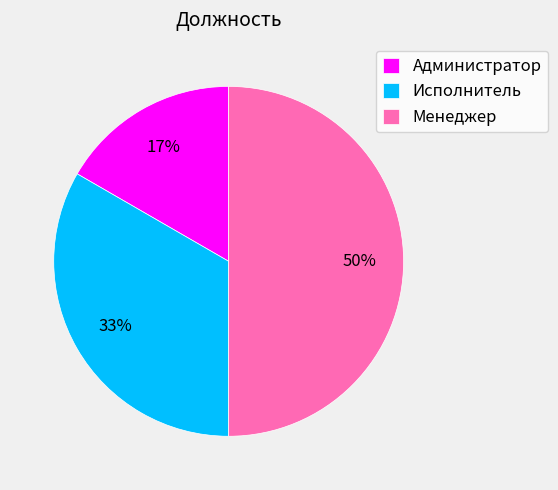

To the nearest percent, what is the average slice percentage?

33%